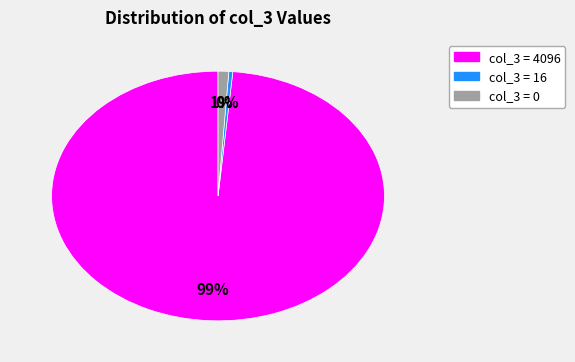

How many slices are in this pie chart?

3